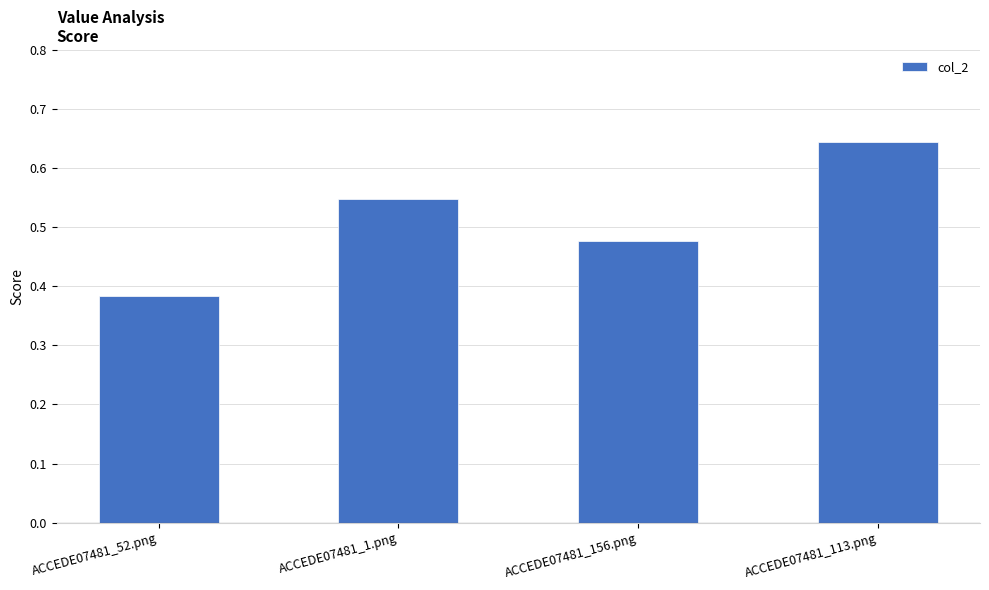

What is the difference between the second highest and minimum values?

0.2